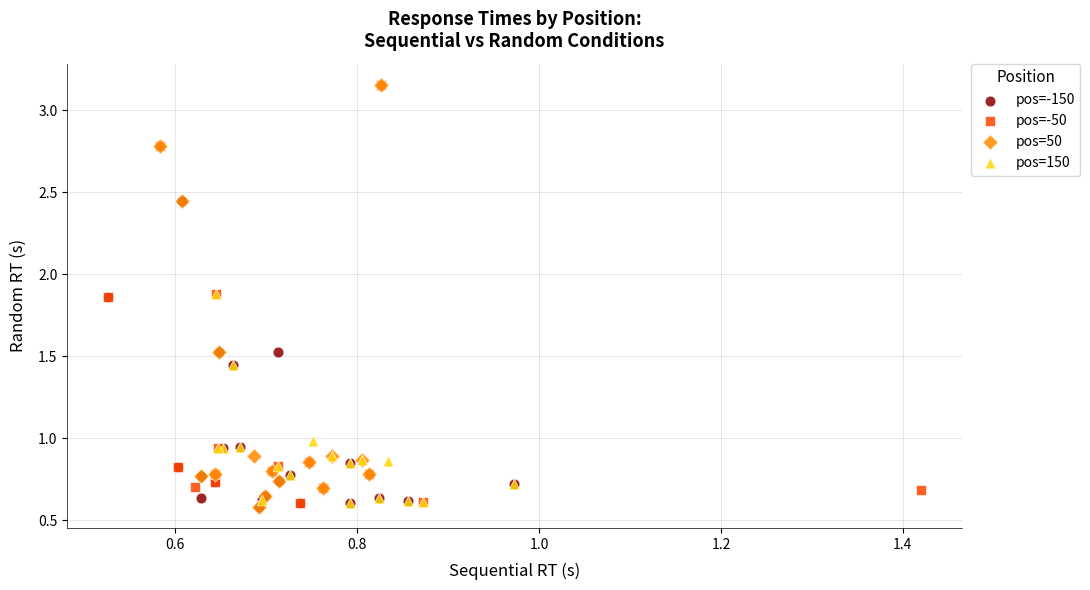

Which series has the largest Y range (max minus min)?

pos=50